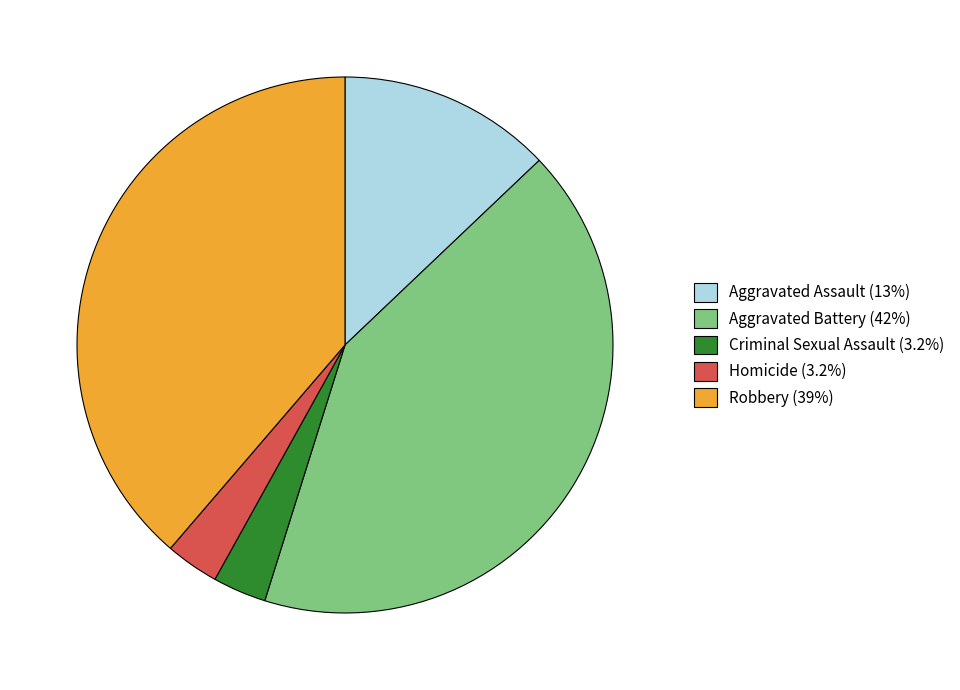

Between Robbery and Criminal Sexual Assault, which is larger?

Robbery